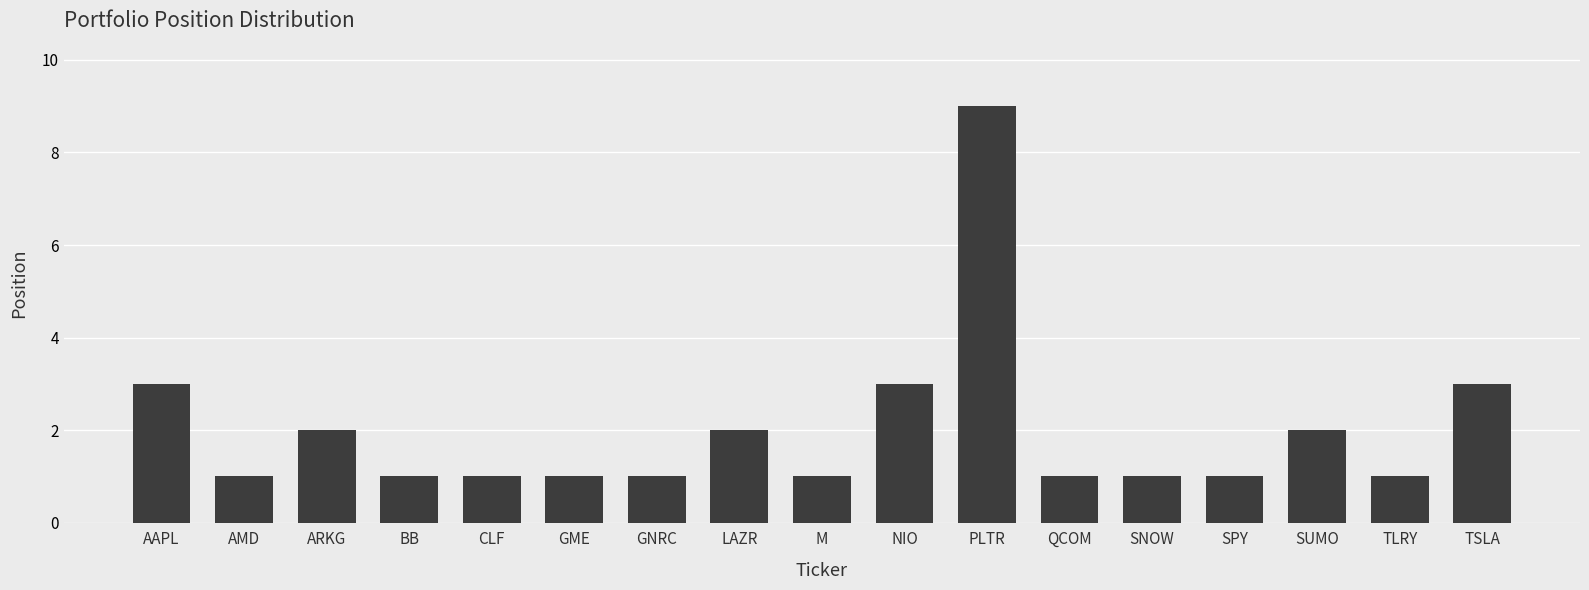

Which has a higher value, AAPL or BB?

AAPL